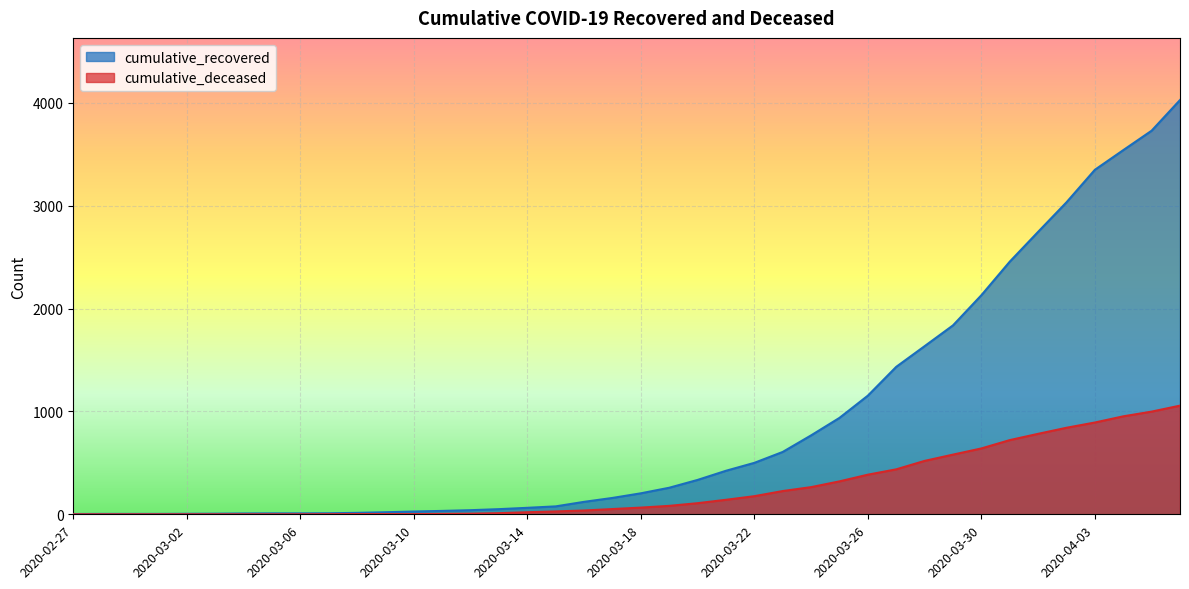

Between 2020-03-25 and 2020-04-02, which series saw the biggest shift?

cumulative_recovered